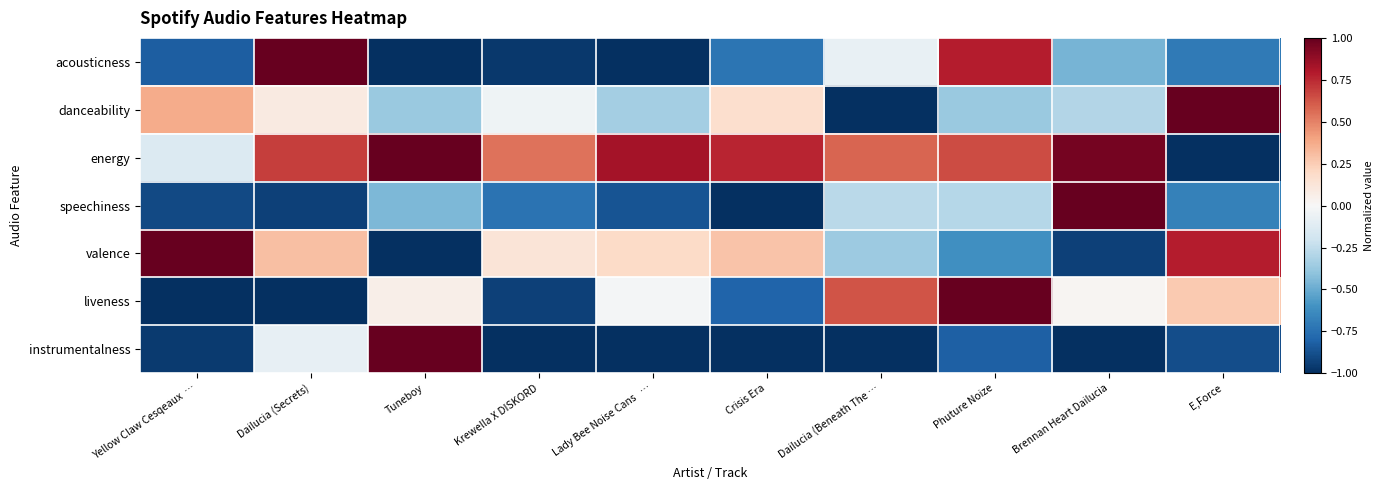

At Dailucia (Beneath The …, list the series in order from smallest to largest.

danceability, instrumentalness, valence, speechiness, acousticness, energy, liveness